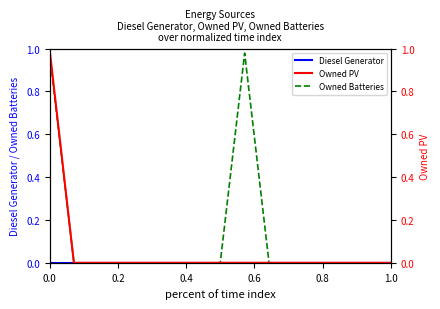

At how many categories does at least one series exceed 0?

2